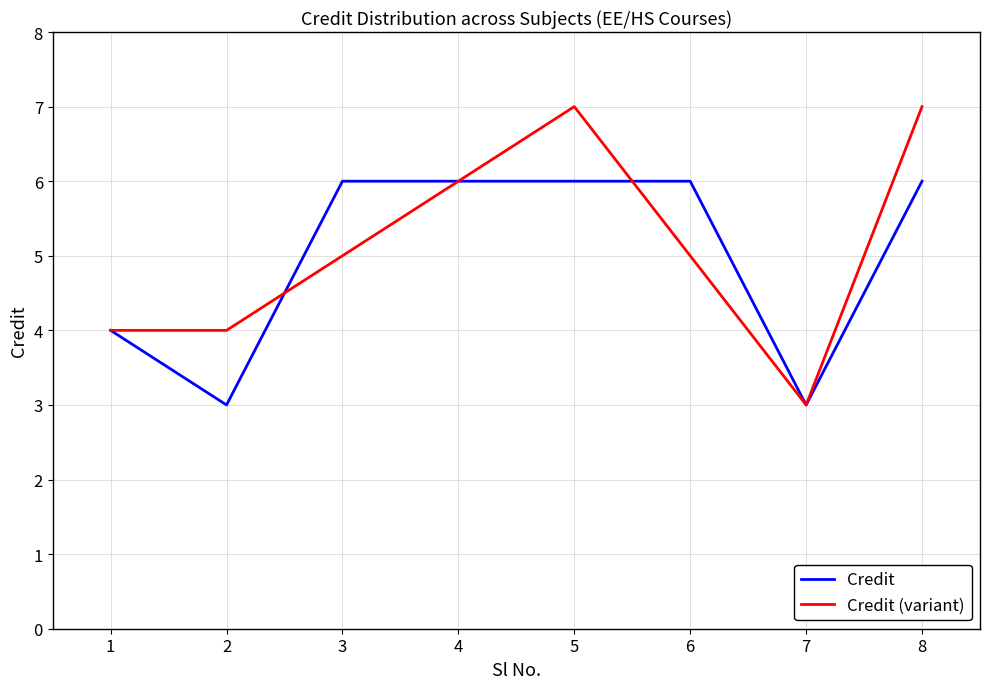

Rank the series by their maximum value, from lowest to highest.

Credit, Credit (variant)